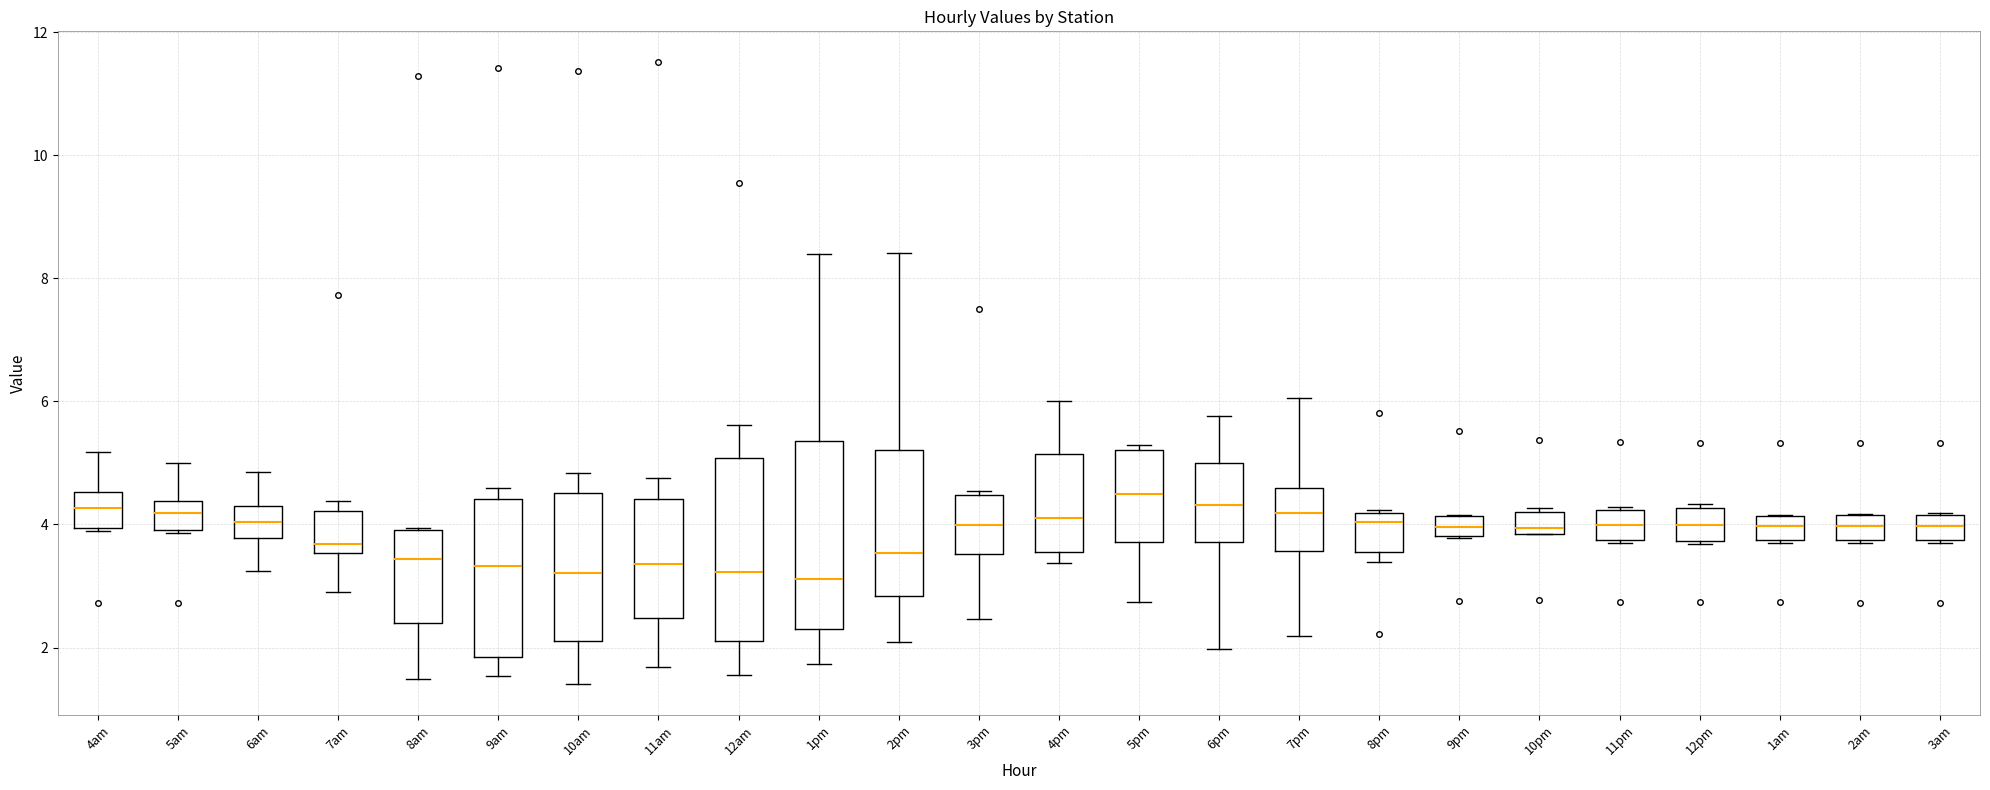

Reading left to right, transcribe this box plot: for each box, give where its median line is, the range the box spans, and where its two whiskers end, as read against the y-axis. The values are not printed on the chart, so give them approximately, as read against the axis.

4am: median 4.2, box 4.0 to 4.6, whiskers 3.8 to 5.2
5am: median 4.2, box 4.0 to 4.4, whiskers 3.8 to 5.0
6am: median 4.0, box 3.8 to 4.4, whiskers 3.2 to 4.8
7am: median 3.6 (just above the box's lower edge), box 3.6 to 4.2, whiskers 3.0 to 4.4
8am: median 3.4, box 2.4 to 4.0, whiskers 1.4 to 4.0
9am: median 3.4, box 1.8 to 4.4, whiskers 1.6 to 4.6
10am: median 3.2, box 2.2 to 4.6, whiskers 1.4 to 4.8
11am: median 3.4, box 2.4 to 4.4, whiskers 1.6 to 4.8
12am: median 3.2, box 2.2 to 5.0, whiskers 1.6 to 5.6
1pm: median 3.2, box 2.2 to 5.4, whiskers 1.8 to 8.4
2pm: median 3.6, box 2.8 to 5.2, whiskers 2.0 to 8.4
3pm: median 4.0, box 3.6 to 4.4, whiskers 2.4 to 4.6
4pm: median 4.2, box 3.6 to 5.2, whiskers 3.4 to 6.0
5pm: median 4.4, box 3.8 to 5.2, whiskers 2.8 to 5.2 (just above the box's upper edge)
6pm: median 4.4, box 3.8 to 5.0, whiskers 2.0 to 5.8
7pm: median 4.2, box 3.6 to 4.6, whiskers 2.2 to 6.0
8pm: median 4.0, box 3.6 to 4.2, whiskers 3.4 to 4.2
9pm: median 4.0, box 3.8 to 4.2, whiskers 3.8 to 4.2
10pm: median 4.0, box 3.8 to 4.2, whiskers 3.8 to 4.2 (just above the box's upper edge)
11pm: median 4.0, box 3.8 to 4.2, whiskers 3.6 to 4.2 (just above the box's upper edge)
12pm: median 4.0, box 3.8 to 4.2, whiskers 3.6 to 4.4
1am: median 4.0, box 3.8 to 4.2, whiskers 3.8 to 4.2
2am: median 4.0, box 3.8 to 4.2, whiskers 3.8 to 4.2
3am: median 4.0, box 3.8 to 4.2, whiskers 3.6 to 4.2